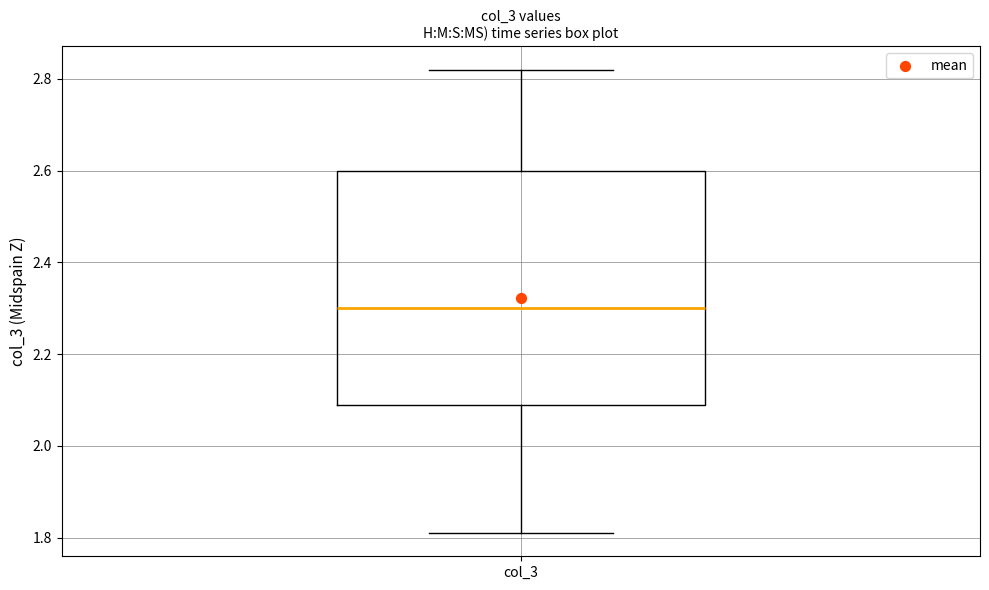

Where does the lower whisker of the box for col_3 end on the y-axis? The values are not printed on the chart, so give them approximately, as read against the axis.

1.80